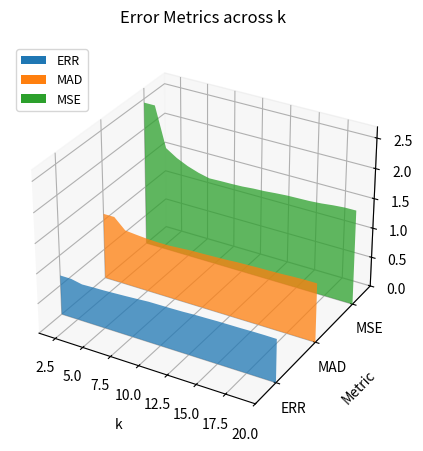

Reading right to left, what are all the values shown in this chart?

ERR: 20=0.7	19=0.7	18=0.7	17=0.7	16=0.7	15=0.7	14=0.7	13=0.7	12=0.7	11=0.7	10=0.7	9=0.7	8=0.7	7=0.7	6=0.6	5=0.6	4=0.6	3=0.6	2=0.7	1=0.7
MAD: 20=1.0	19=1.0	18=1.0	17=1.0	16=1.0	15=1.0	14=1.0	13=1.0	12=0.9	11=0.9	10=0.9	9=0.9	8=0.9	7=0.9	6=0.9	5=0.9	4=0.9	3=0.9	2=1.1	1=1.1
MSE: 20=1.6	19=1.6	18=1.6	17=1.6	16=1.5	15=1.5	14=1.5	13=1.5	12=1.5	11=1.5	10=1.5	9=1.5	8=1.5	7=1.5	6=1.5	5=1.6	4=1.6	3=1.8	2=2.4	1=2.4